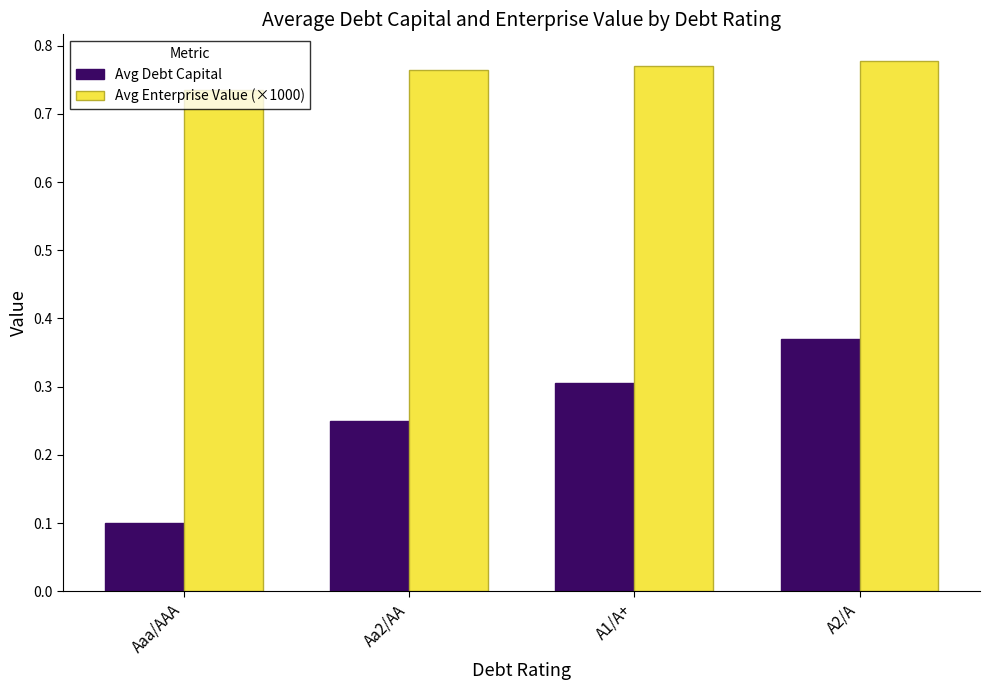

Which series has the largest total across all categories?

Avg Enterprise Value (×1000)